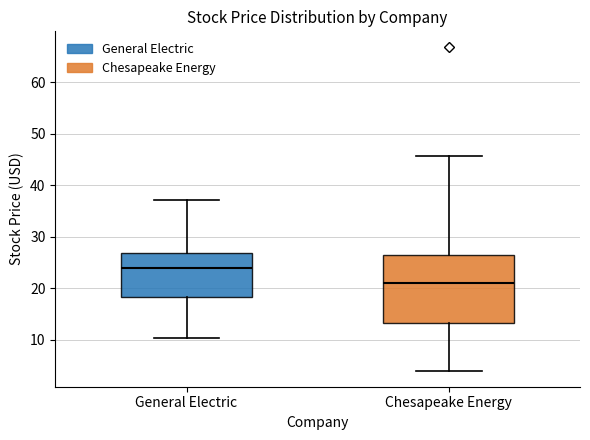

Where does the median line of the box for General Electric sit on the y-axis? The values are not printed on the chart, so give them approximately, as read against the axis.

24